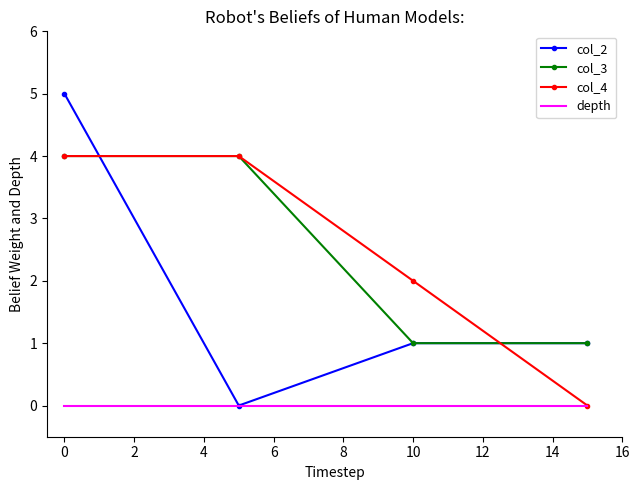

Which series has the widest spread of values?

col_2